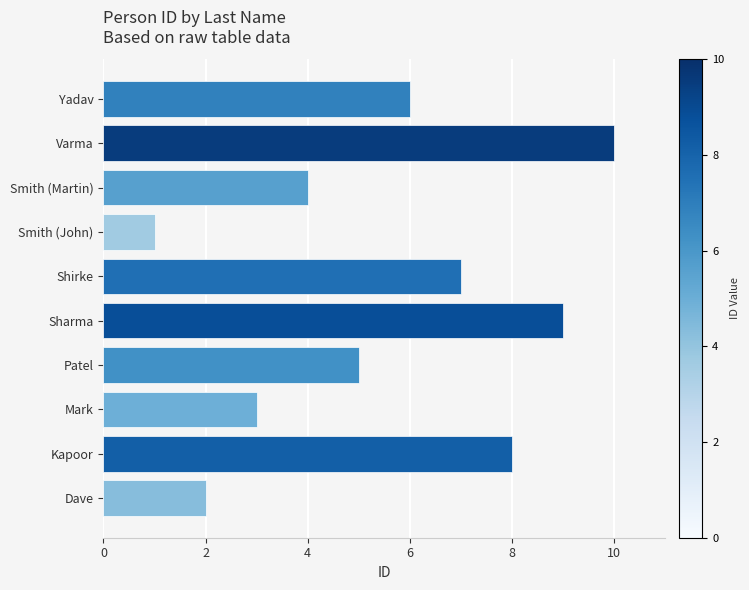

What is the maximum value shown in the chart?

10